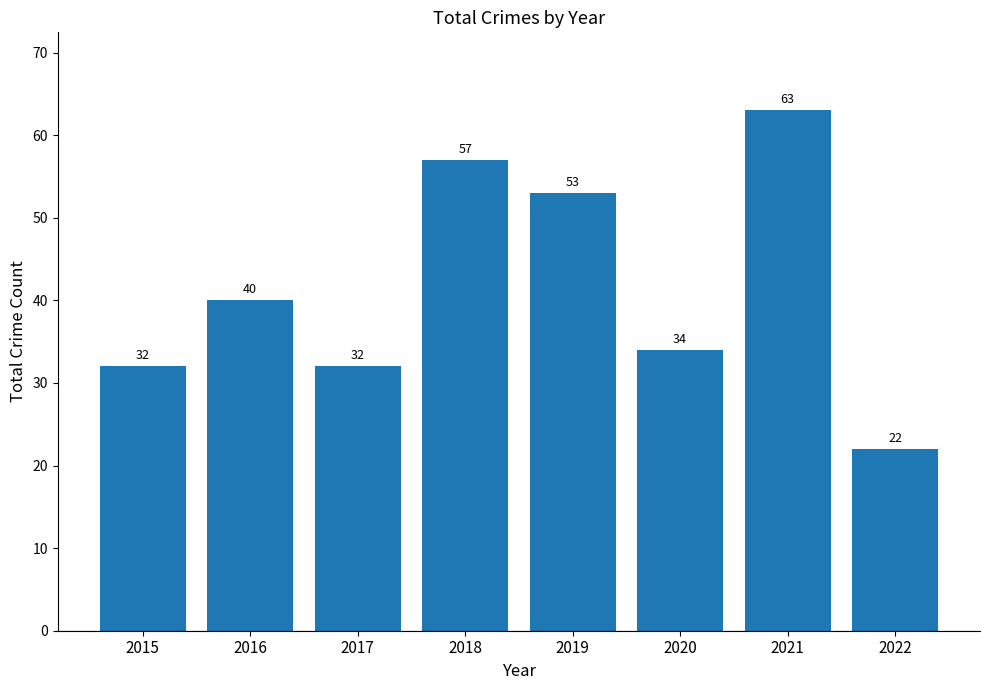

Between 2015 and 2019, which is larger?

2019